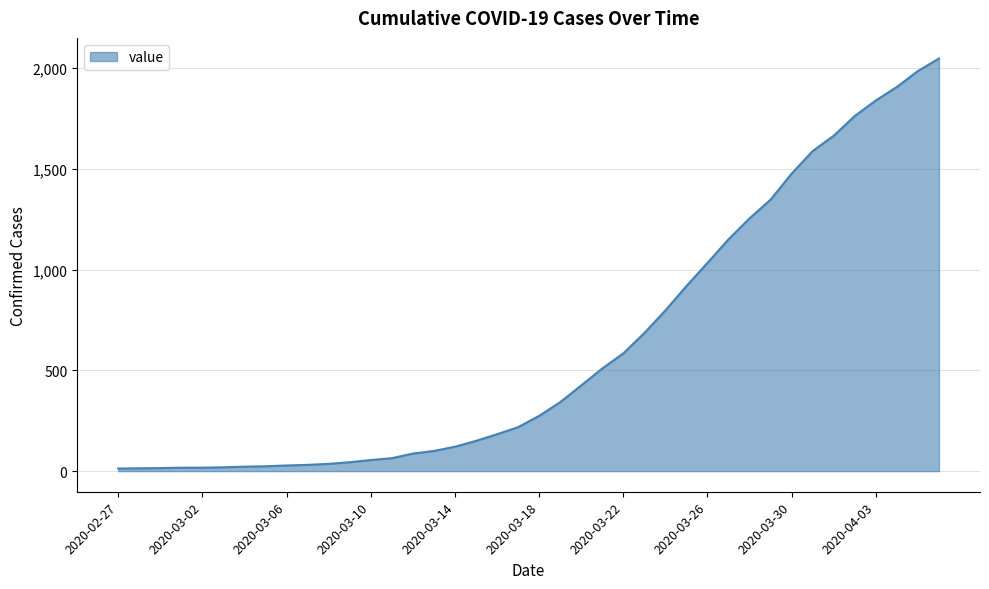

Does the chart display data point markers on the line(s)?

No